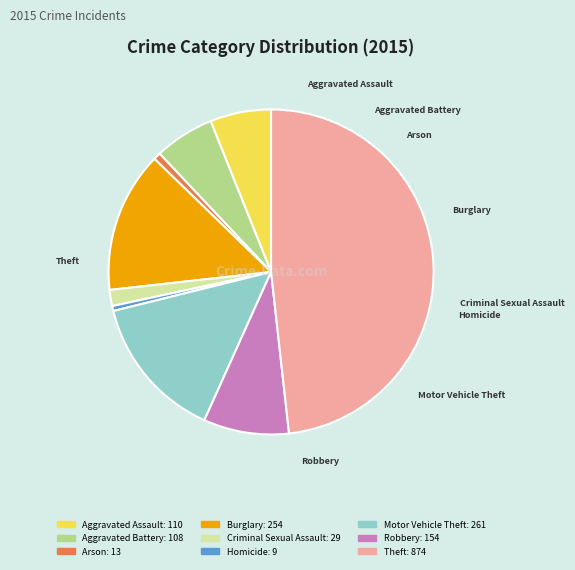

Does any single category account for the majority?

No